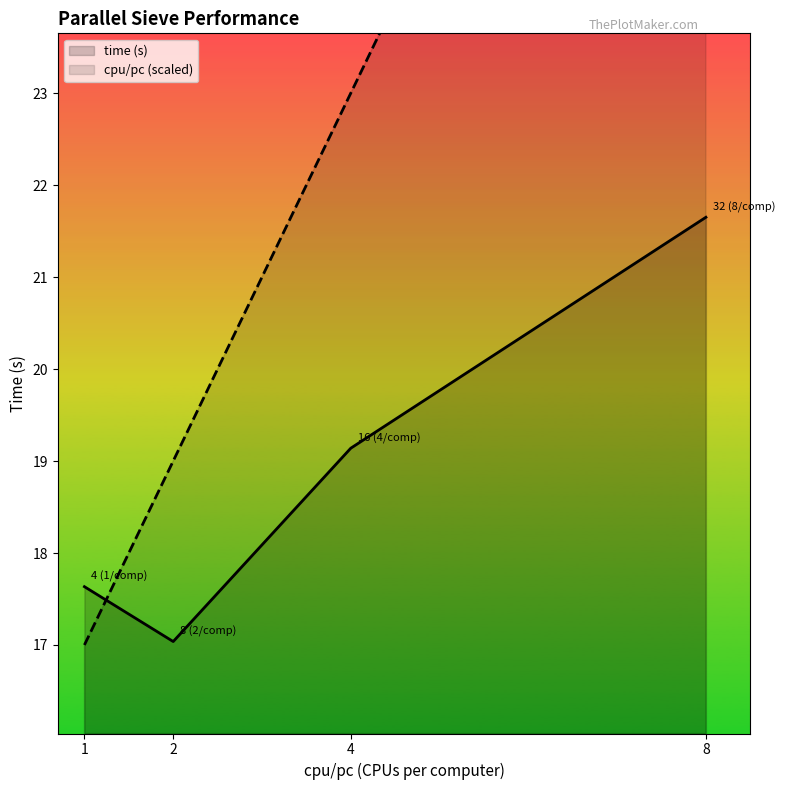

True or false: time (s) and cpu/pc (scaled) intersect in this chart.

True